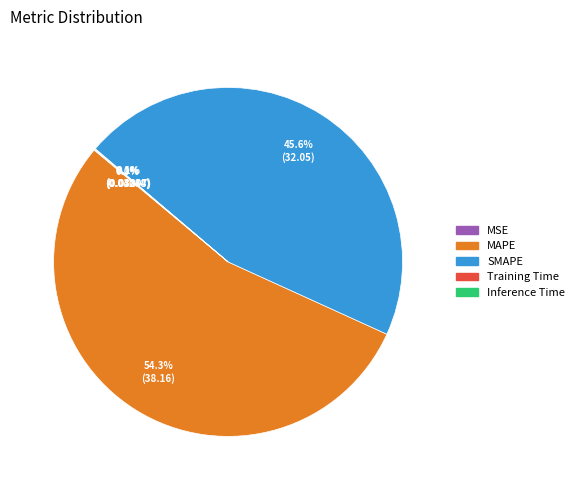

What is the largest slice in the pie chart?

MAPE